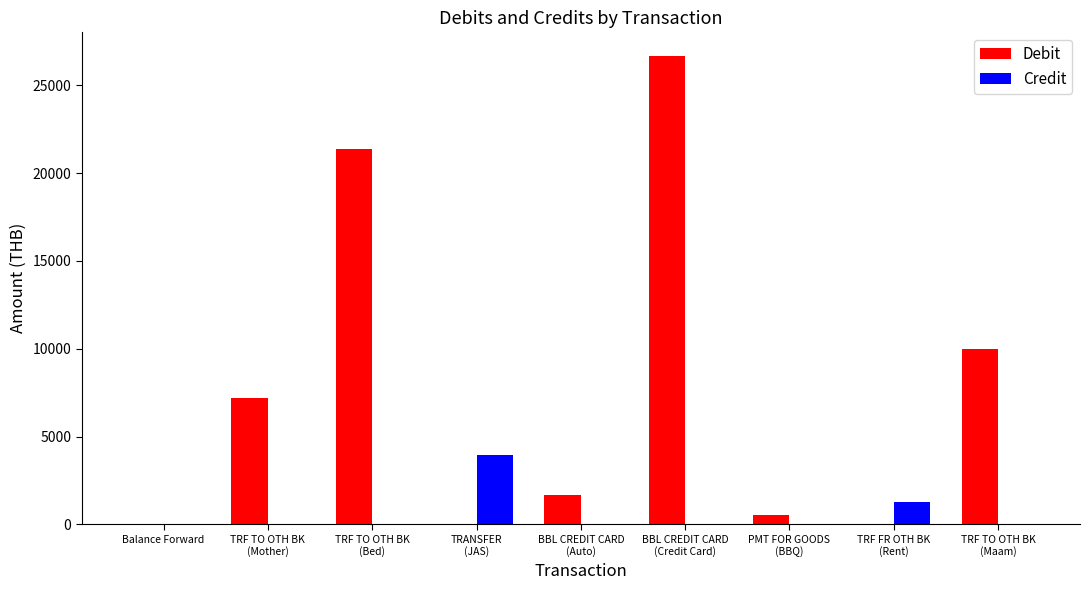

Reading left to right, transcribe all the data shown in this chart.

Debit: 0.0	7200.0	21390.0	0.0	1674.9	26681.7	518.0	0.0	10000.0
Credit: 0.0	0.0	0.0	3973.5	0.0	0.0	0.0	1300.0	0.0